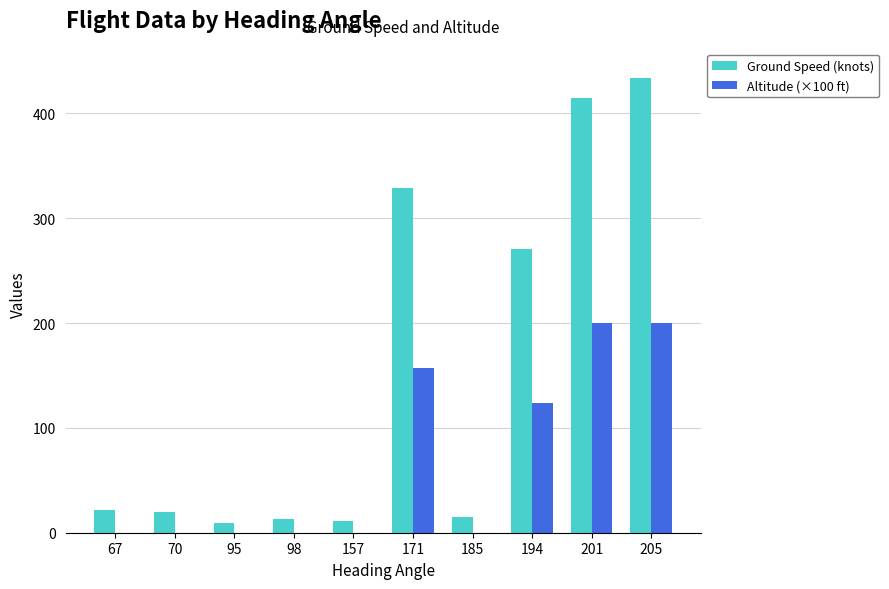

How many distinct data groups are displayed?

2